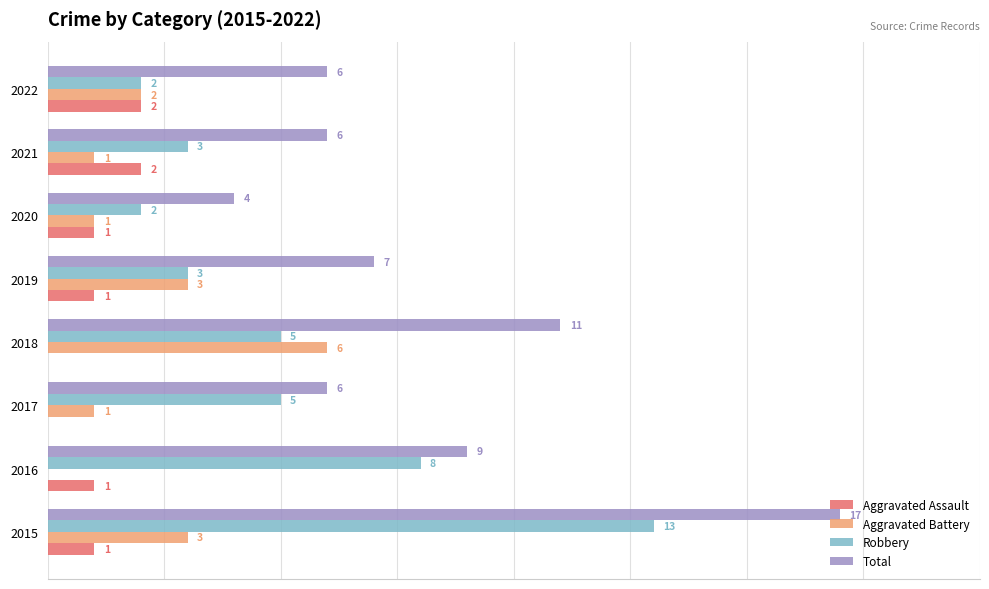

Which series has the largest total across all categories?

Total